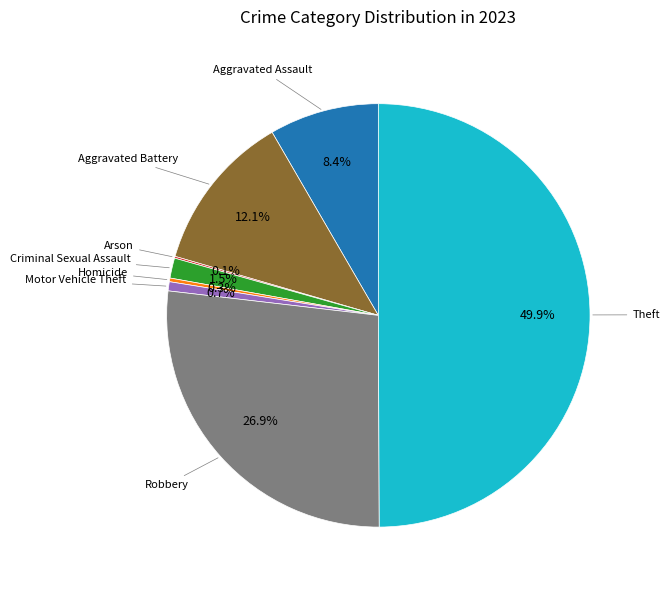

Which category has the biggest portion of the pie?

Theft